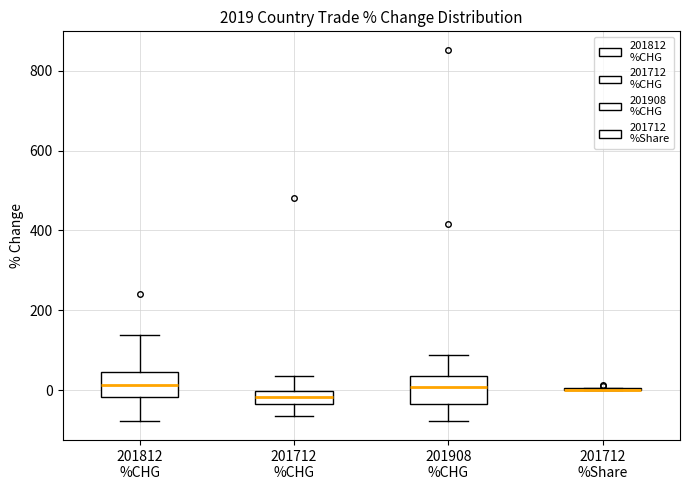

Reading left to right, read every box against the y-axis: the position of its median line, the range the box covers, and the ends of its whiskers. The values are not printed on the chart, so give them approximately, as read against the axis.

201812 %CHG: median 20, box -20 to 40, whiskers -80 to 140
201712 %CHG: median -20, box -40 to 0, whiskers -60 to 40
201908 %CHG: median 0, box -40 to 40, whiskers -80 to 80
201712 %Share: box collapsed to a line at 0, whiskers 0 to 0